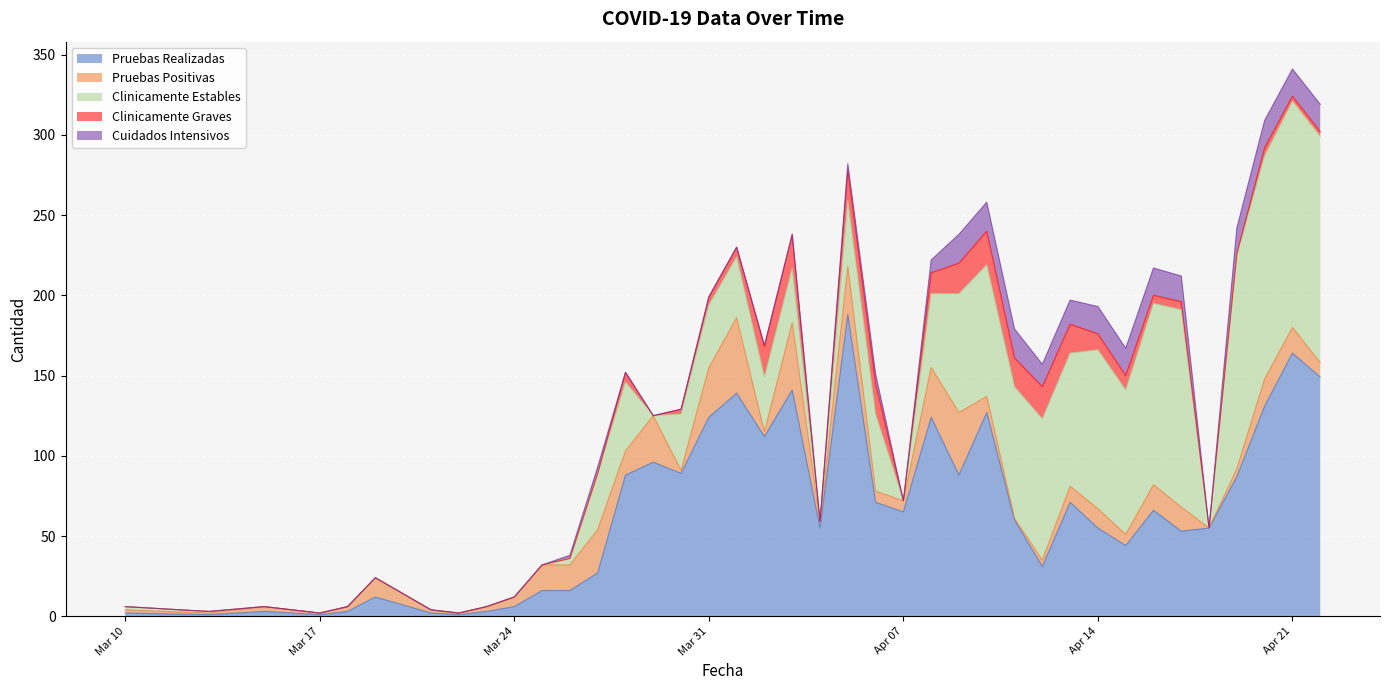

Where is the first local maximum for Clinicamente Estables?

2020-03-28